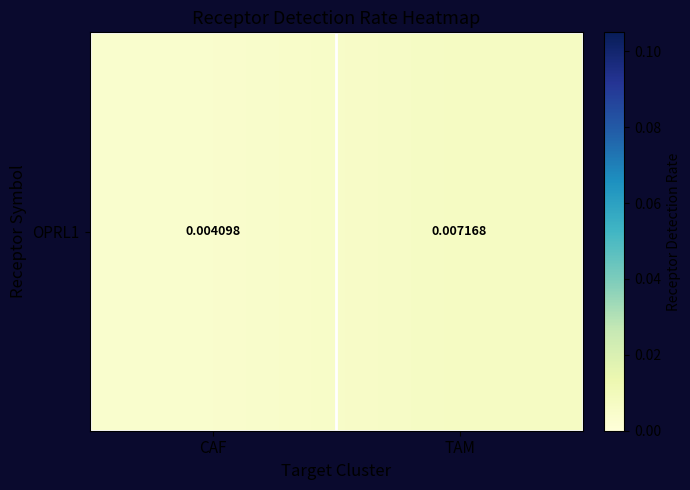

Rank the categories by value from lowest to highest.

CAF, TAM